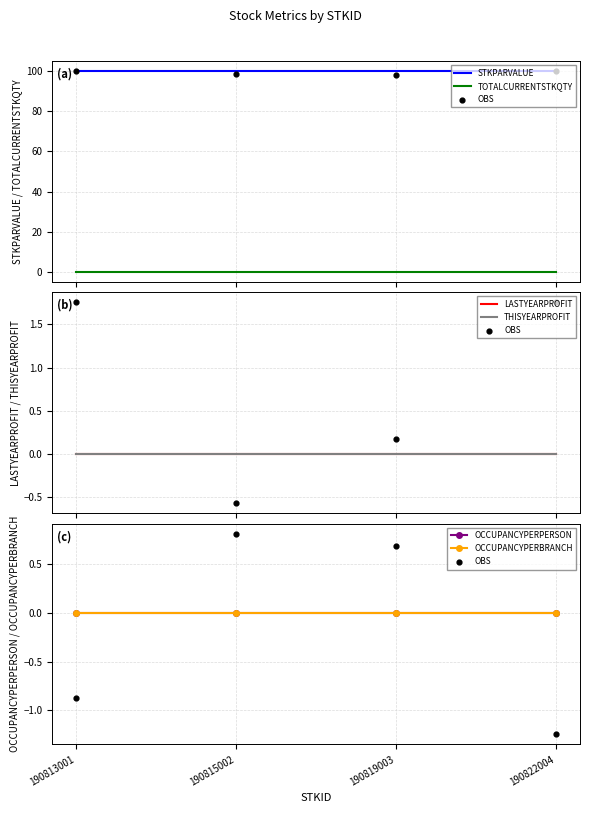

Which series reaches the minimum Y coordinate?

TOTALCURRENTSTKQTY